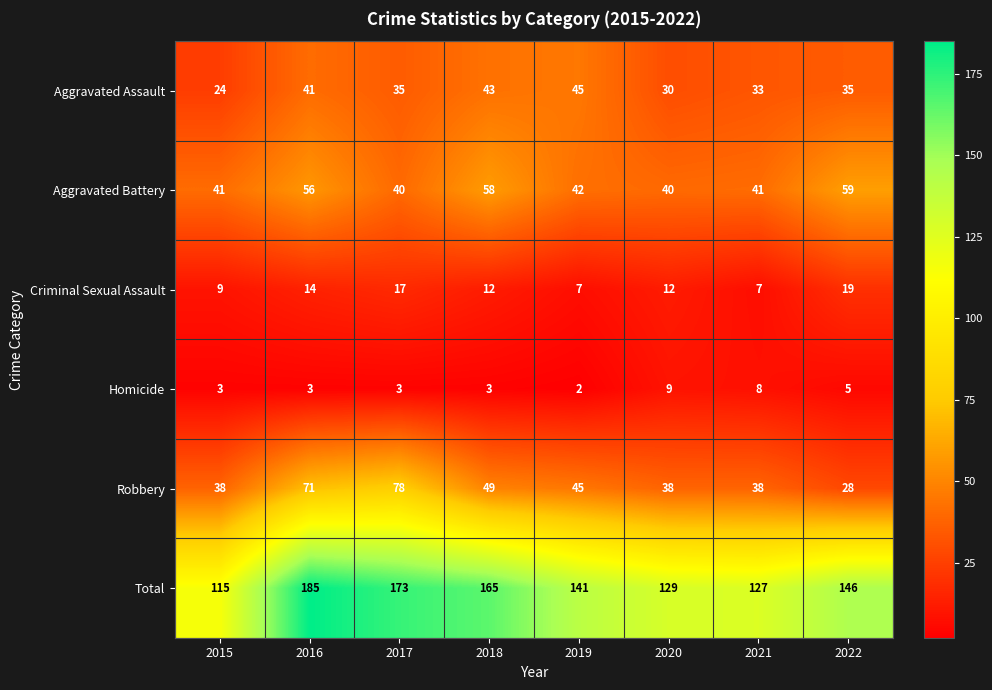

The value of Robbery at 2021 is 61. True or false?

False